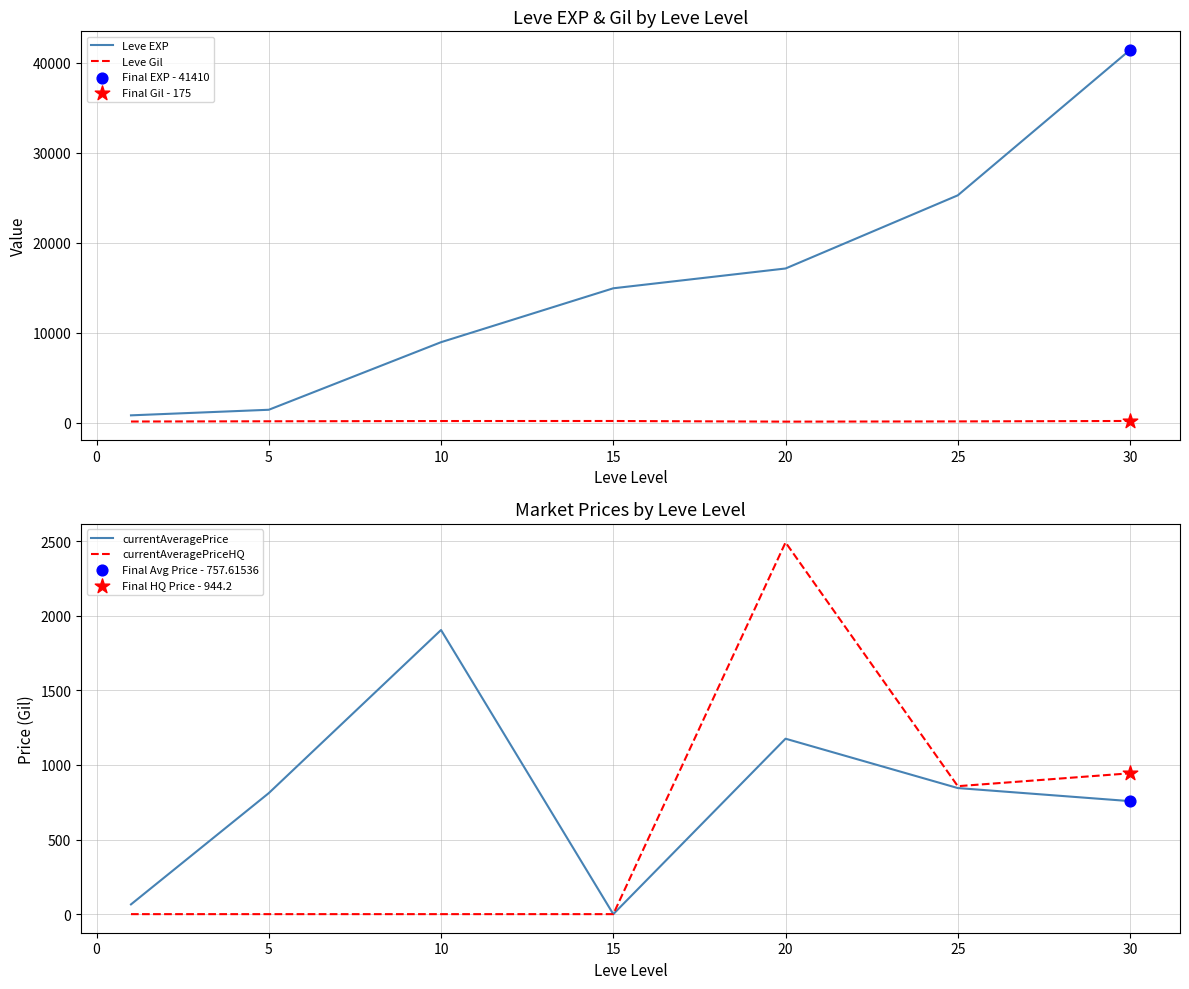

Which series has the largest total across all categories?

Leve EXP